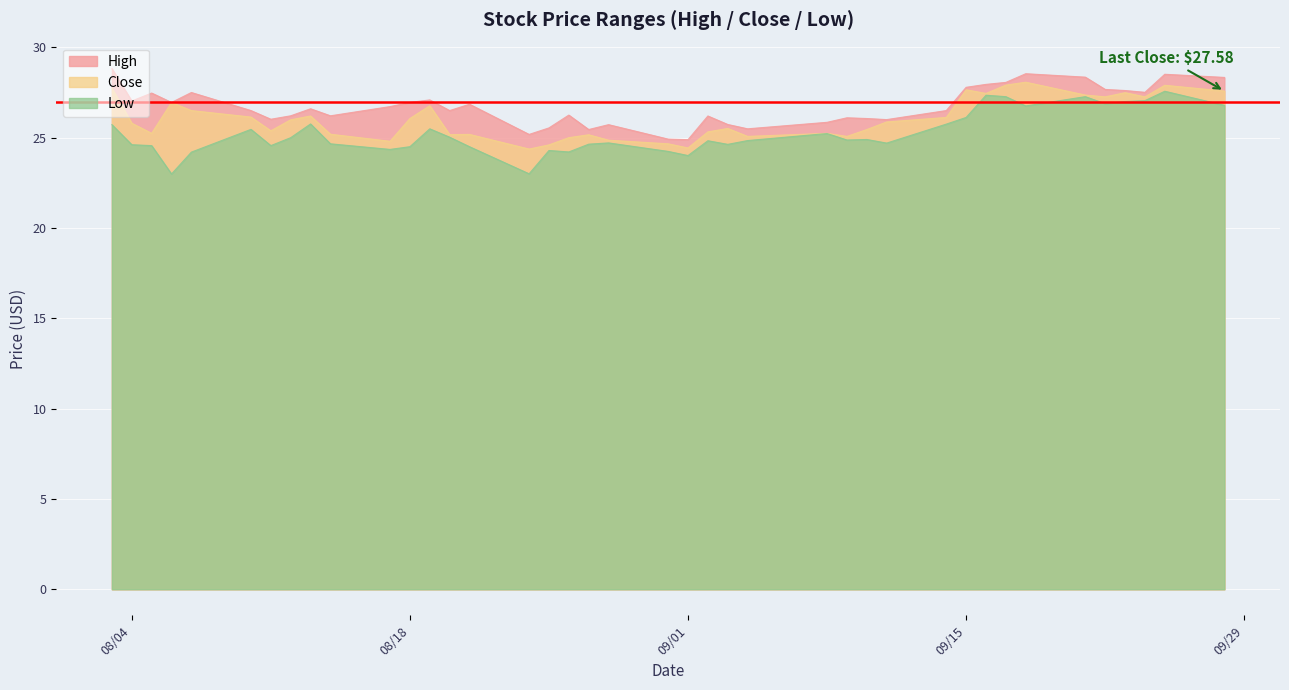

True or false: Close and Low intersect in this chart.

False